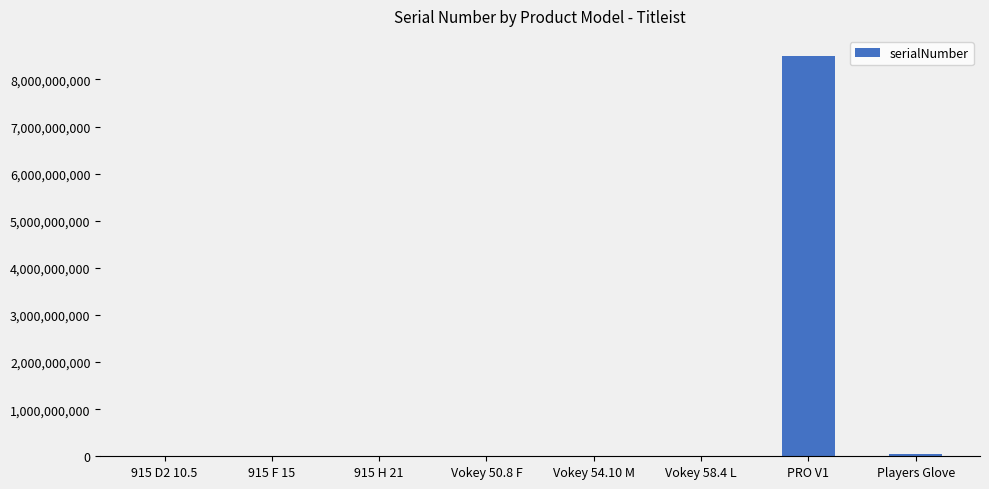

What is the sum of all values?

8551950262